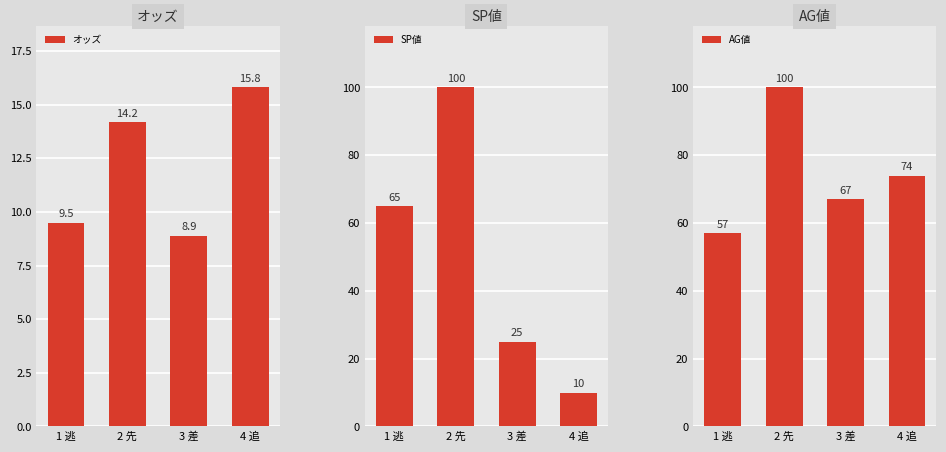

The オッズ series shows 5.8 at 2 先. True or false?

False